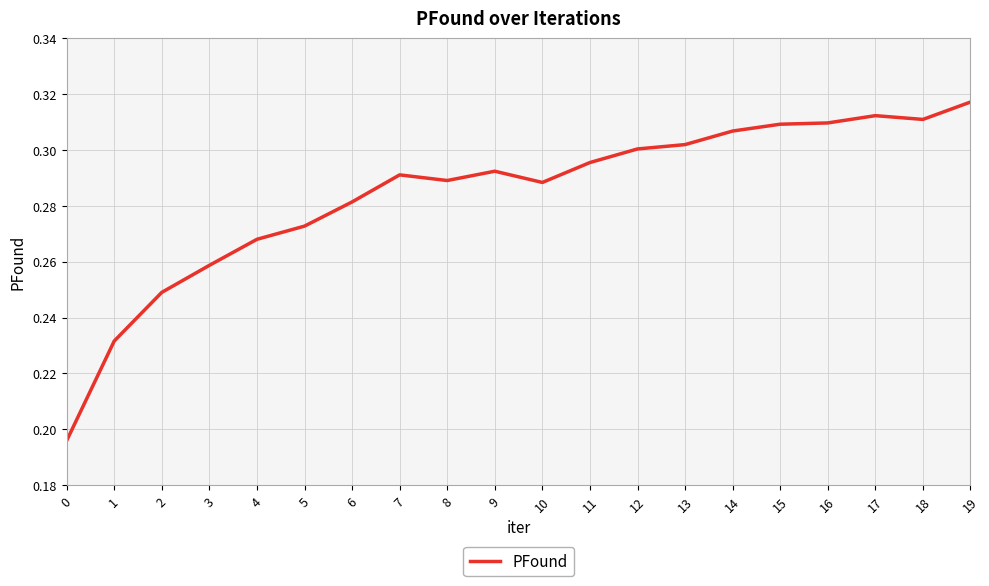

The value at 3 is 0.4. True or false?

False